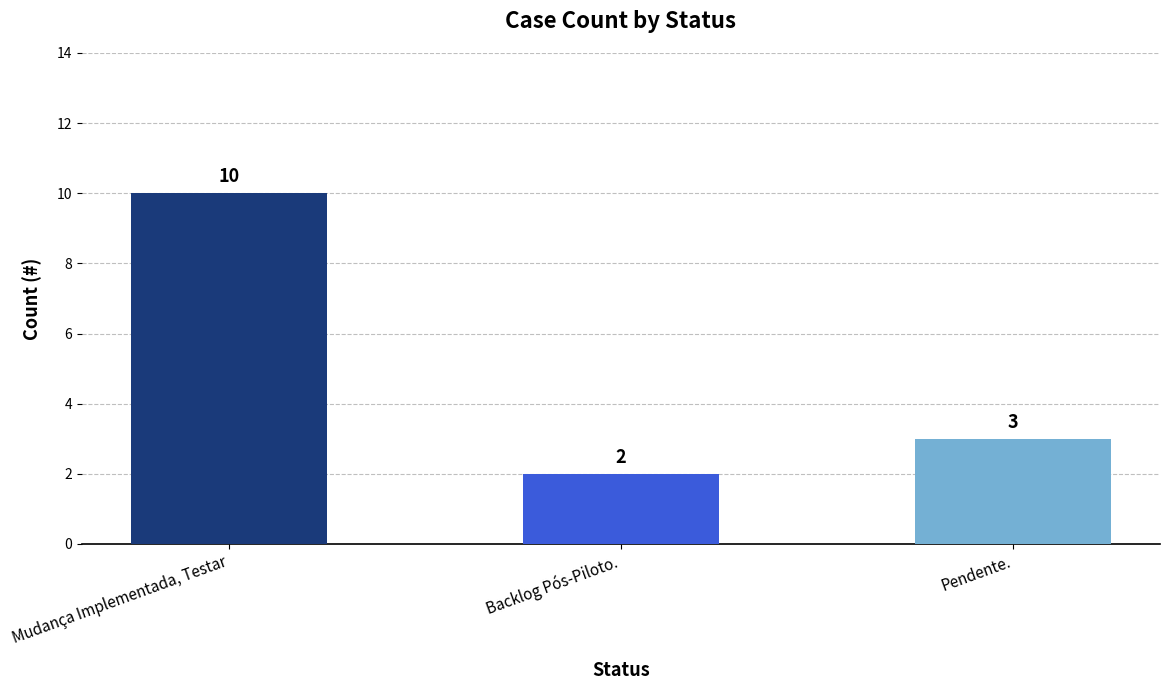

Reading left to right, extract all data points from this chart.

Mudança Implementada, Testar=10	Backlog Pós-Piloto.=2	Pendente.=3